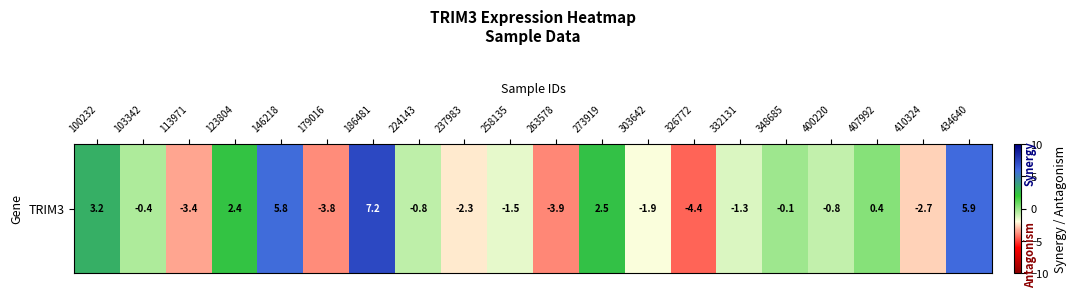

Reading left to right, transcribe all the data shown in this chart.

100232=3.2	103342=-0.4	113971=-3.4	123804=2.4	146218=5.8	179016=-3.8	186481=7.2	224143=-0.8	237983=-2.3	258135=-1.5	263578=-3.9	273919=2.5	303642=-1.9	326772=-4.4	332131=-1.3	348685=-0.1	400220=-0.8	407992=0.4	410324=-2.7	434640=5.9